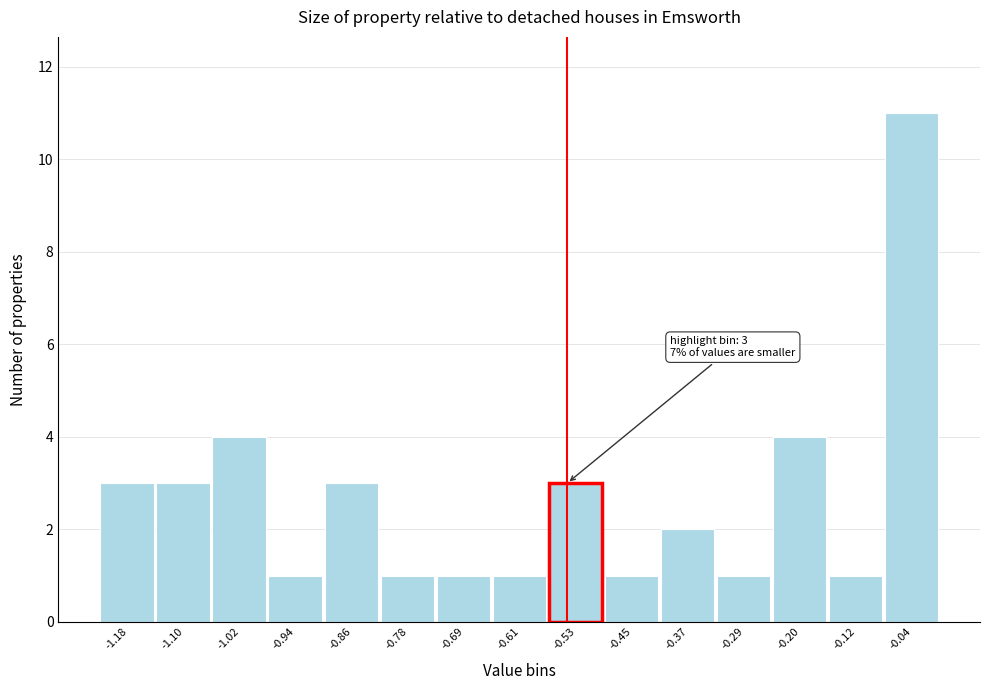

Over which range of the x-axis is the bar tallest?

-0.08 to 0.00